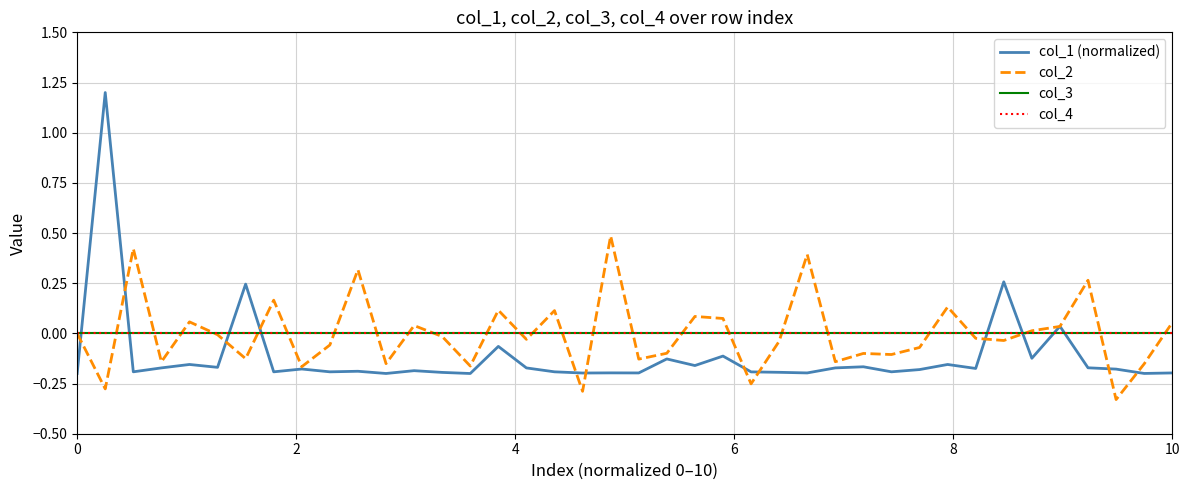

Which series has the largest total across all categories?

col_3